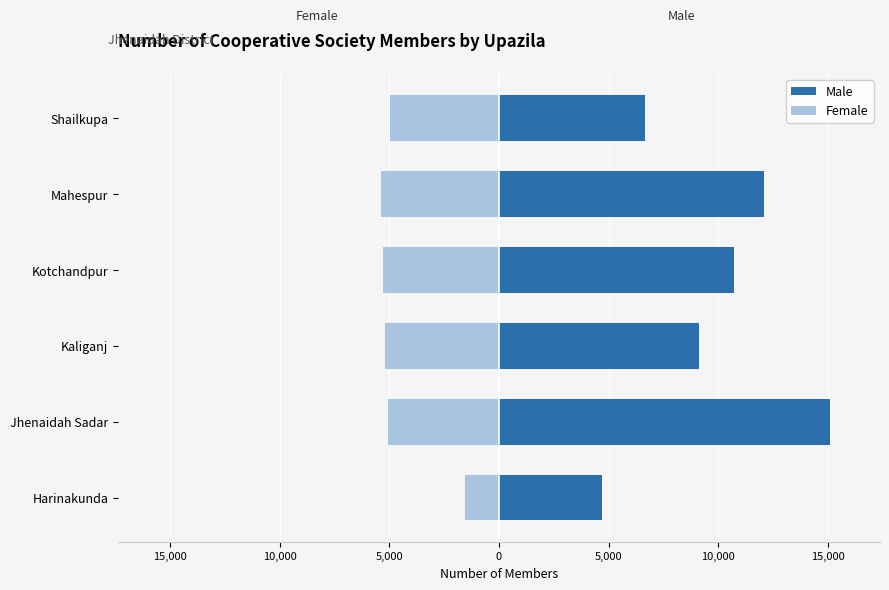

What is the difference between the maximum and second lowest values in the Female series?

3732